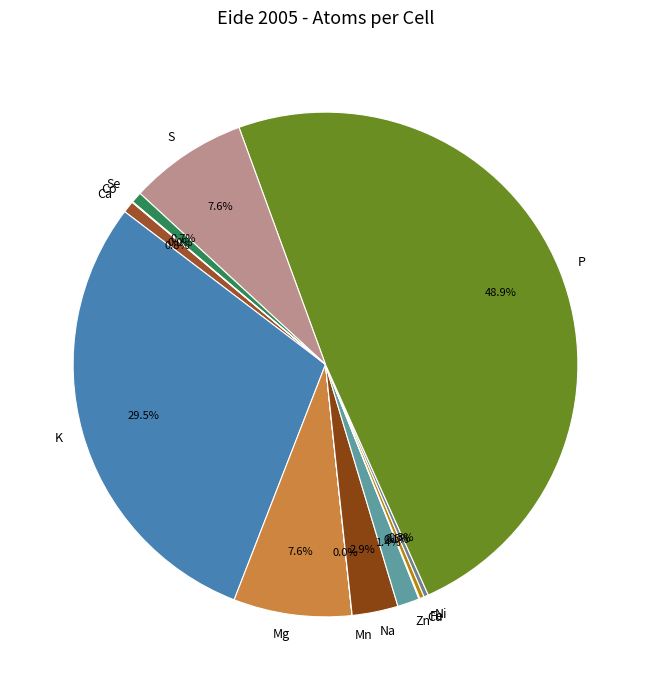

Is the sum of Se and Mg greater than half?

No